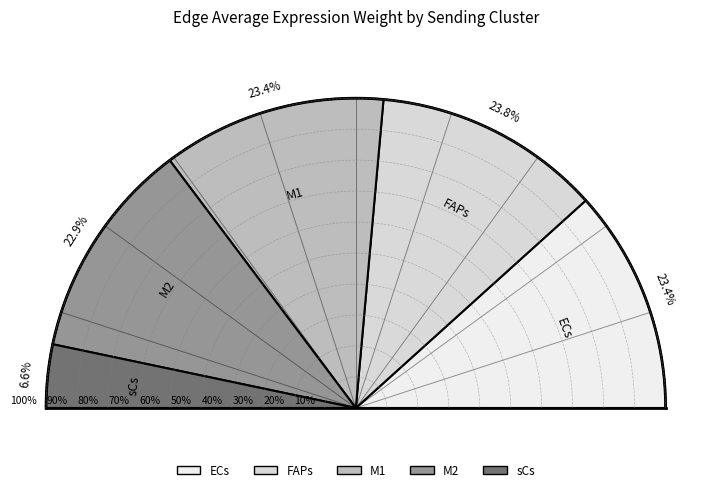

To the nearest percent, what percentage of the pie is FAPs?

24%